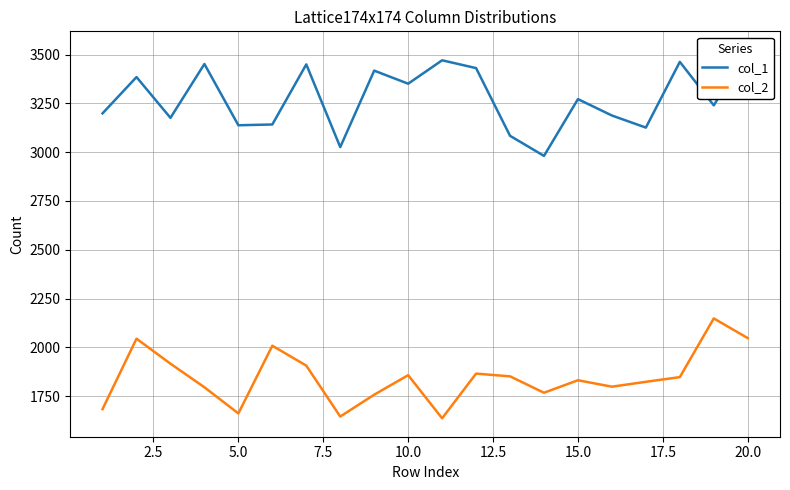

What is the maximum value for col_2?

2148